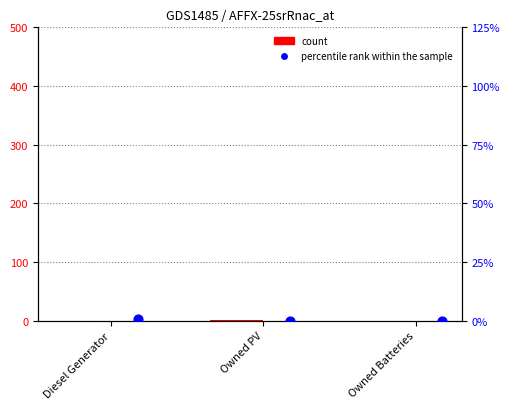

Is the value of count at Owned PV greater than the value of percentile rank within the sample at Owned Batteries?

Yes